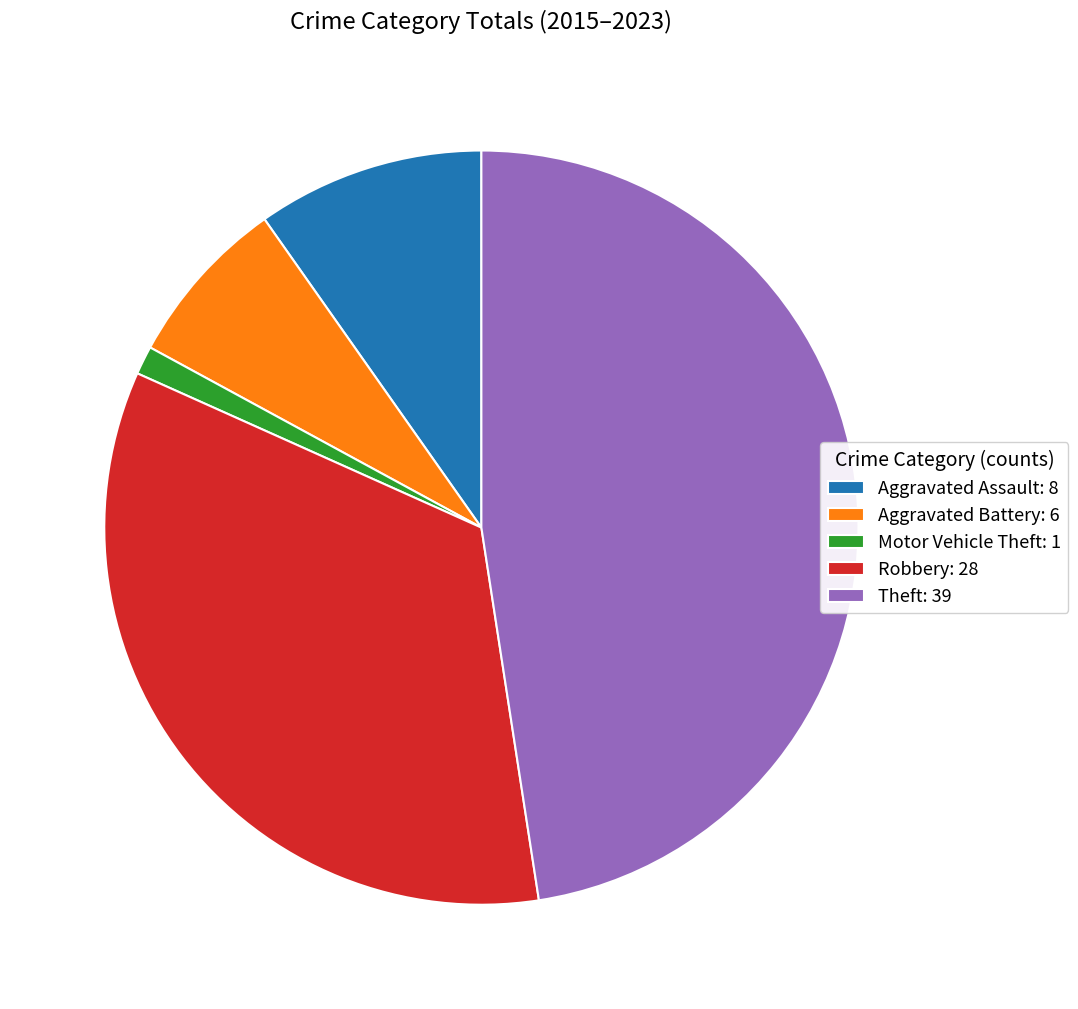

Rank the categories by value from lowest to highest.

Motor Vehicle Theft: 1, Aggravated Battery: 6, Aggravated Assault: 8, Robbery: 28, Theft: 39